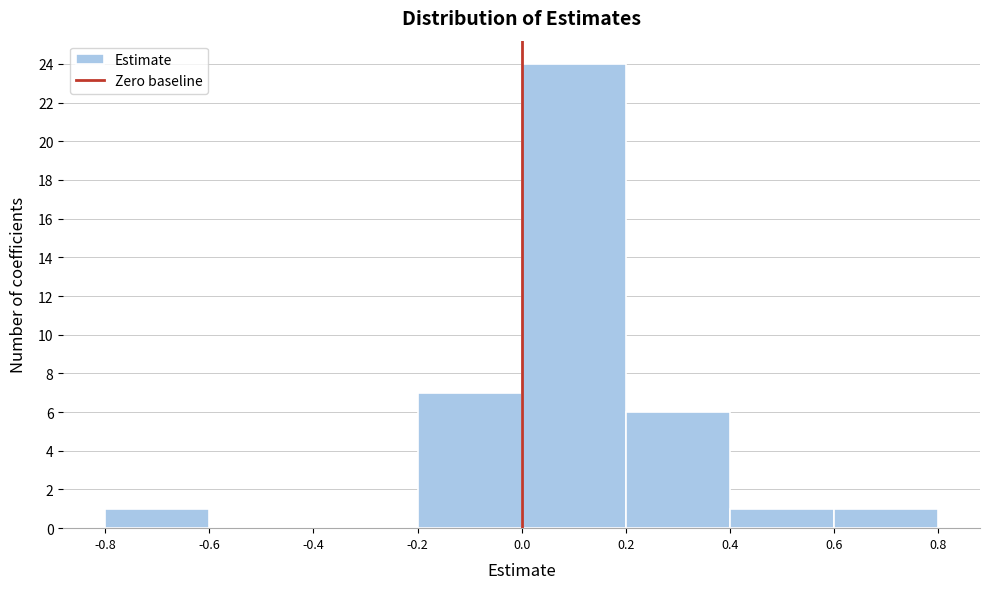

What is the height of the bar covering -0.8 to -0.6 on the x-axis? The values are not printed on the chart, so give them approximately, as read against the axis.

1